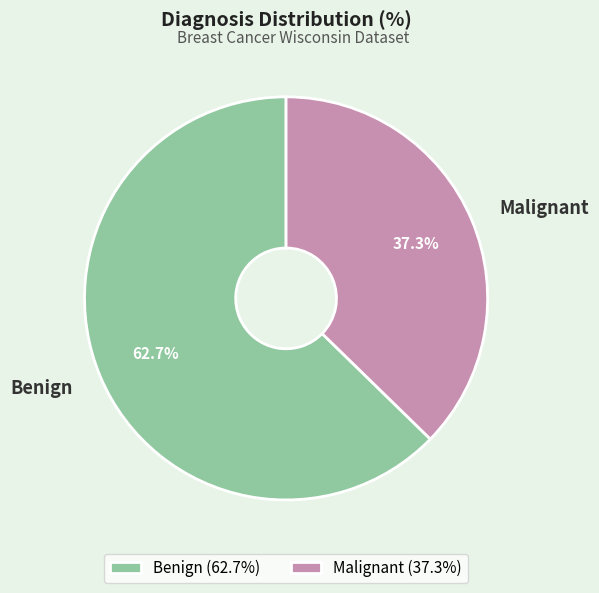

Which category has the smallest portion of the pie?

Malignant